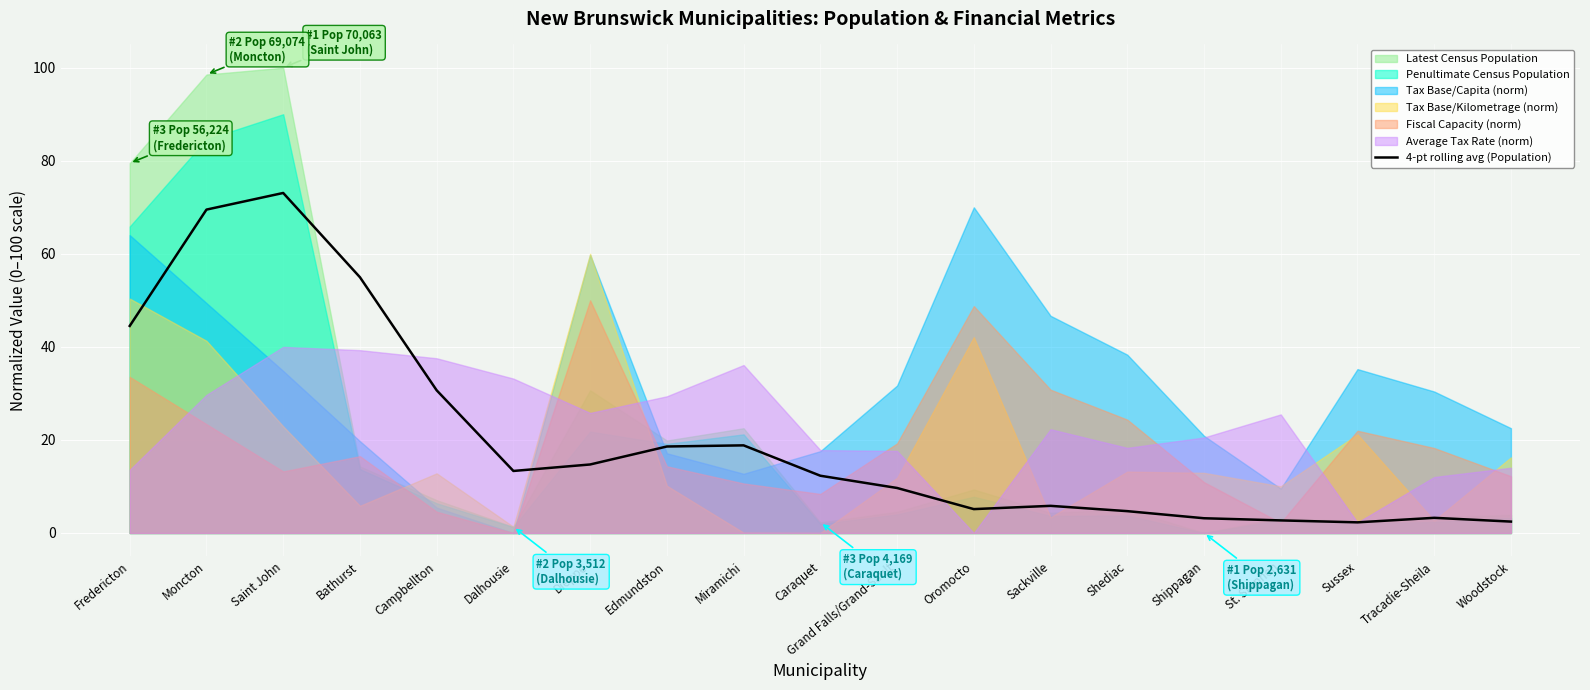

Reading right to left, list all the values displayed in this chart.

2.4	3.3	2.3	2.7	3.2	4.7	5.8	5.1	9.7	12.3	18.8	18.6	14.7	13.3	30.7	55.0	73.1	69.5	44.5